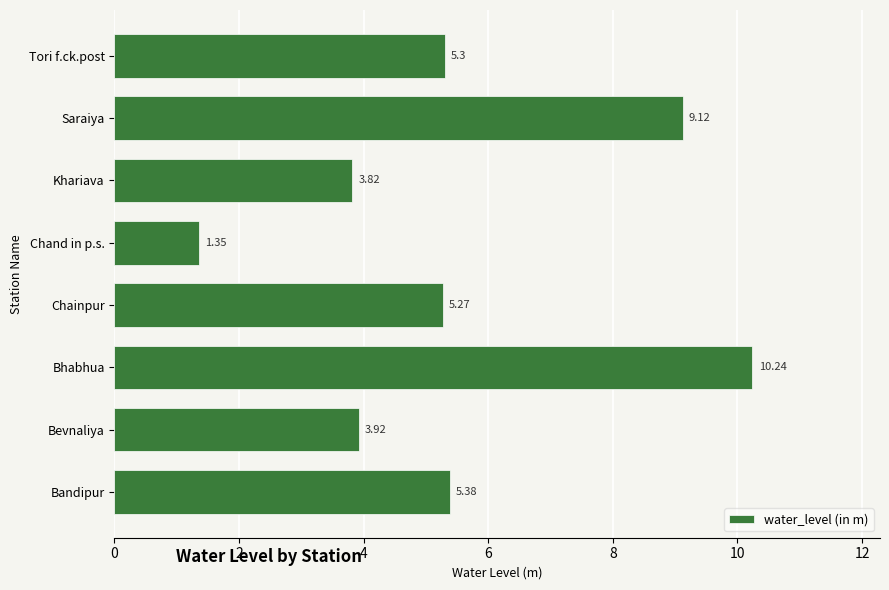

At which category does the chart reach its peak across all series?

Bhabhua